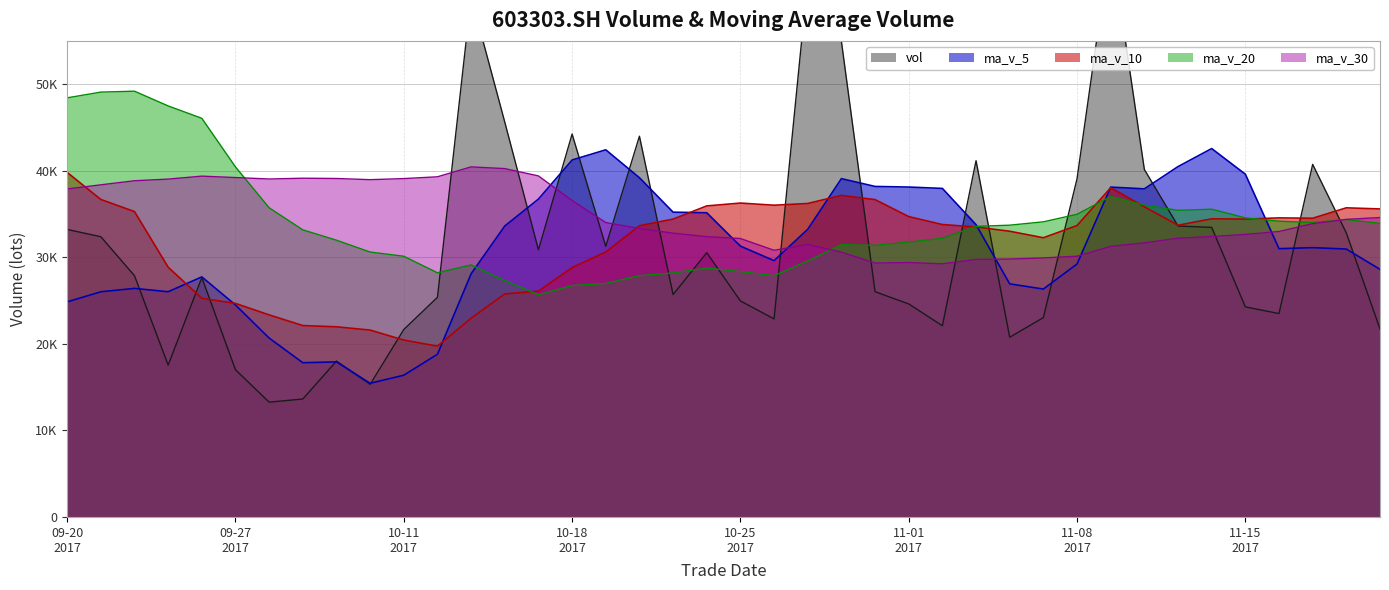

What is the spread (max minus min) of values at 20171031?

12159.7